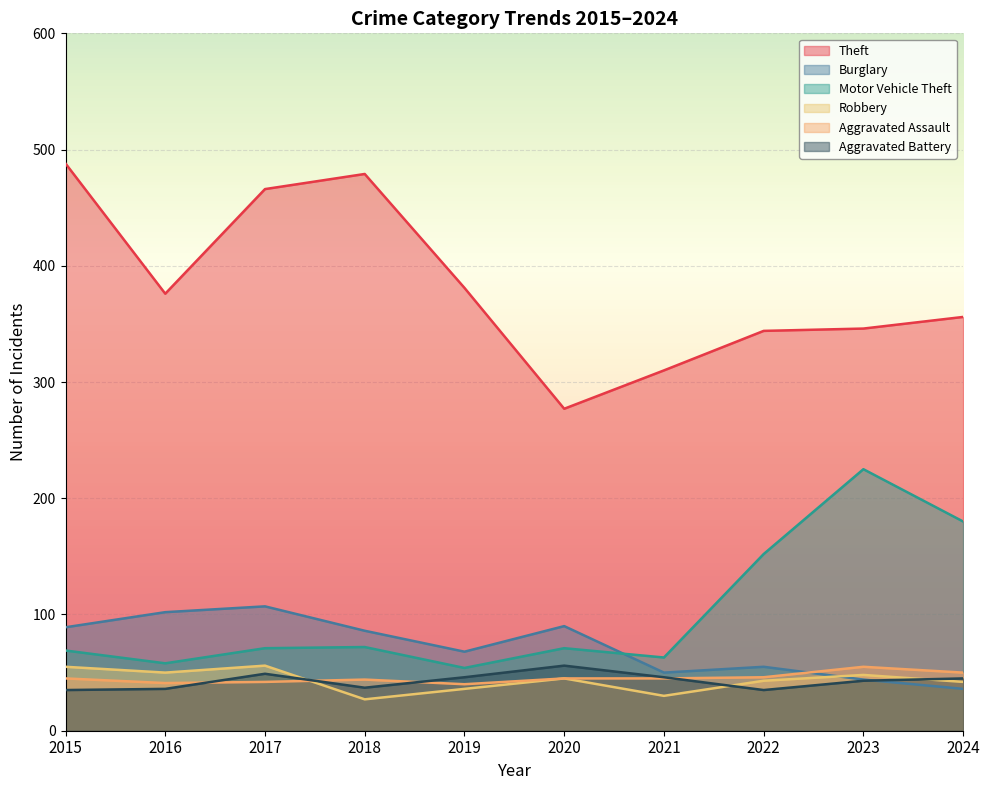

What is the sum of the Robbery values at 2020 and 2019?

81